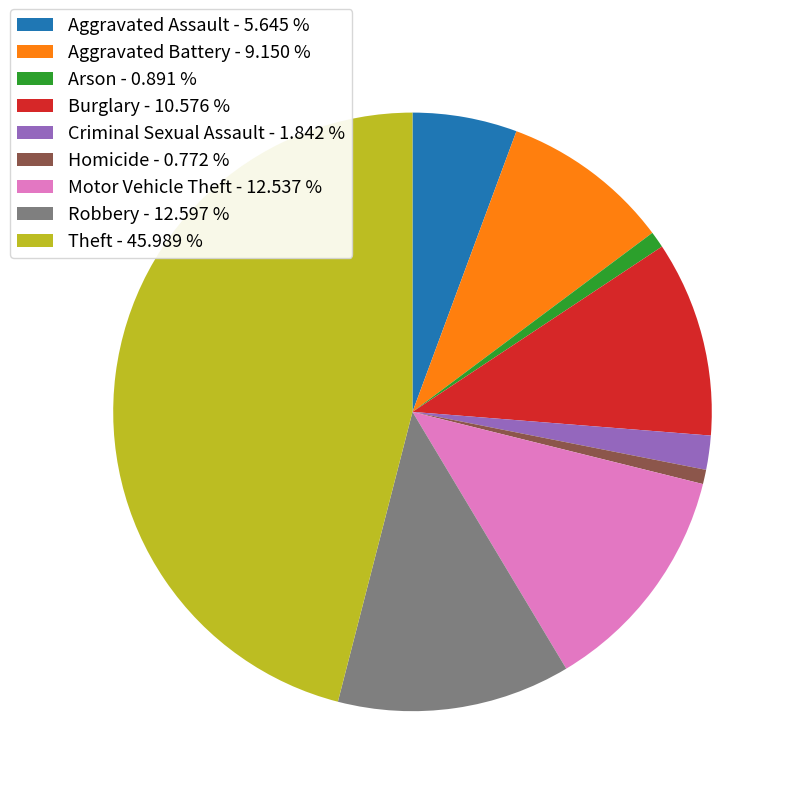

Count the number of slices in the pie.

9